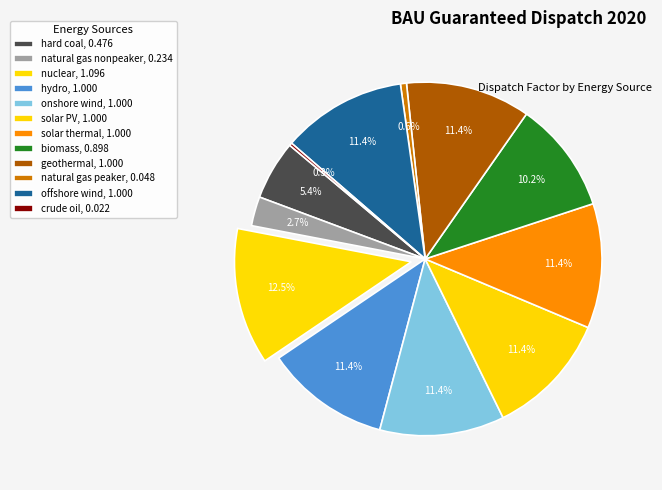

Is it true that crude oil is 6% of the pie?

False